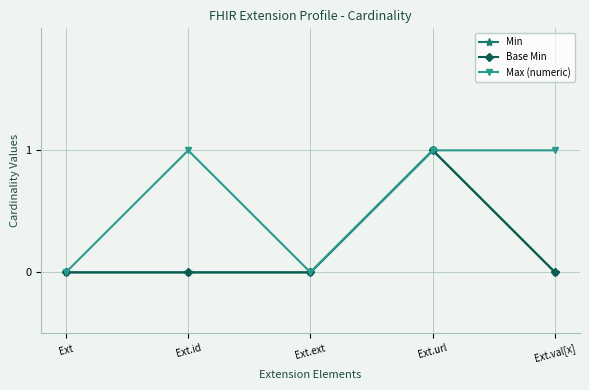

Does the chart have visible grid lines?

Yes